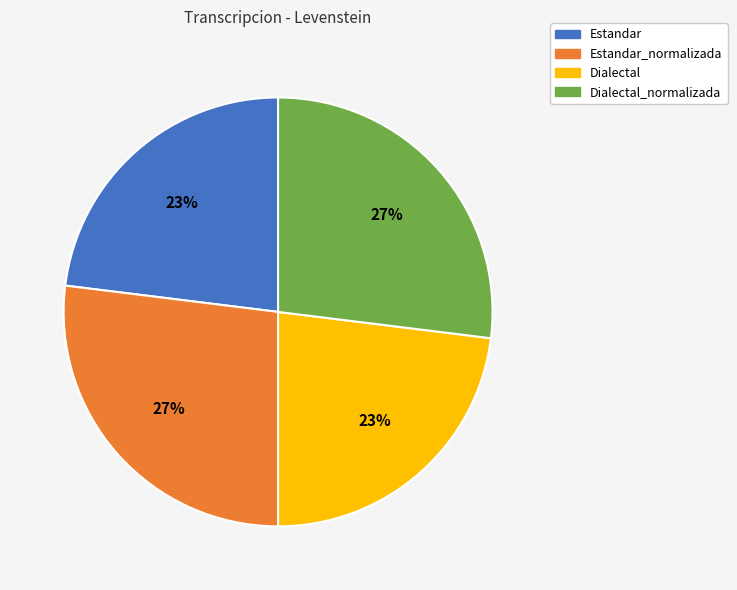

What percentage is the Dialectal slice, to the nearest percent?

23%